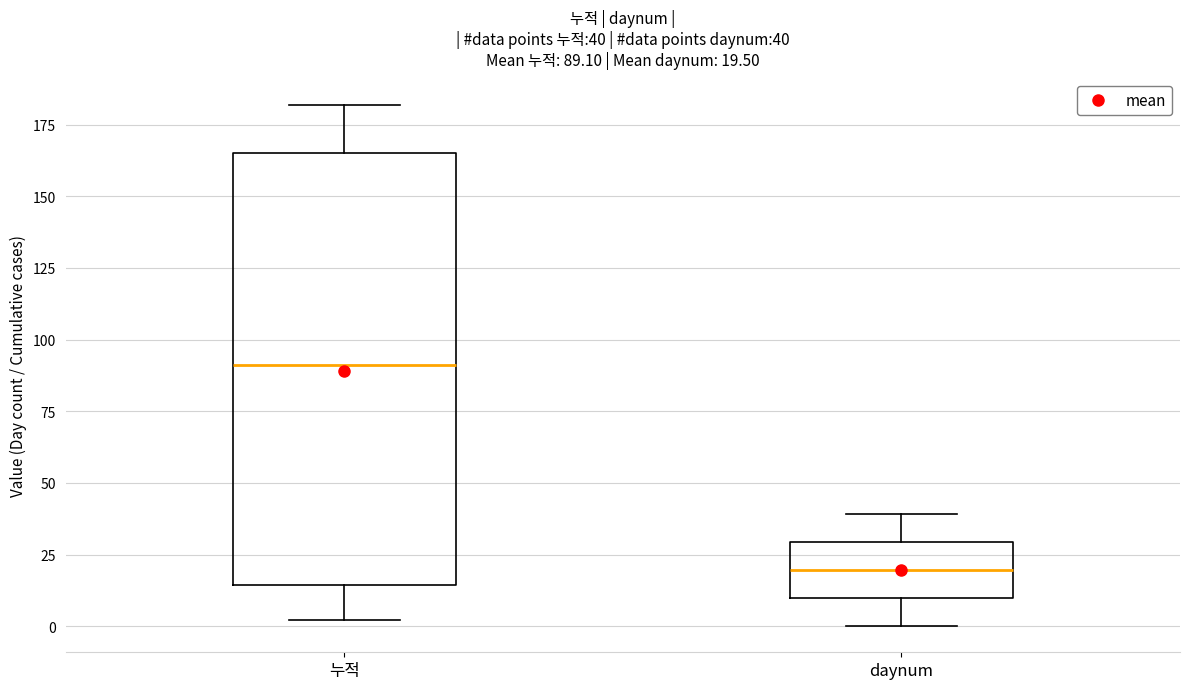

Which box has the highest median line?

누적